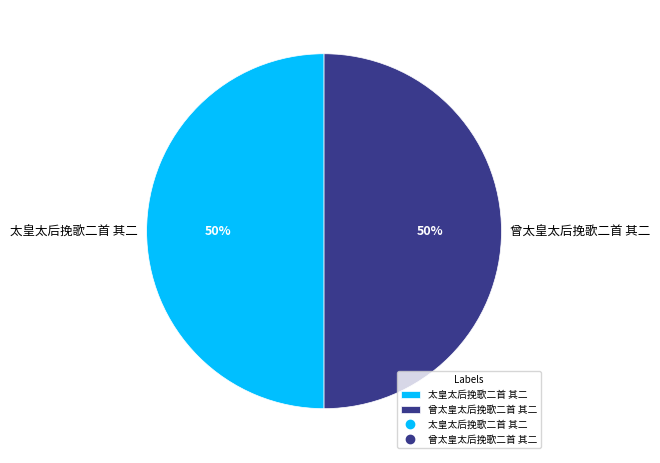

Is it true that 太皇太后挽歌二首 其二 is 38% of the pie?

False